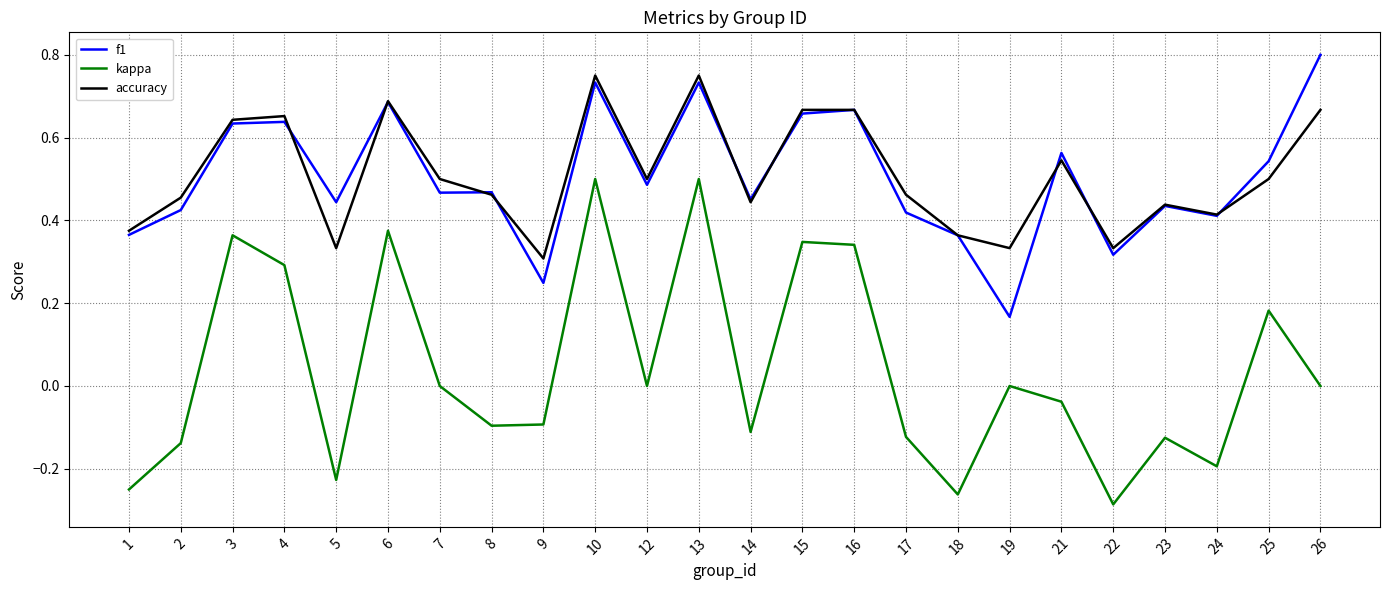

True or false: kappa has a value of -0.2 at 5.

True